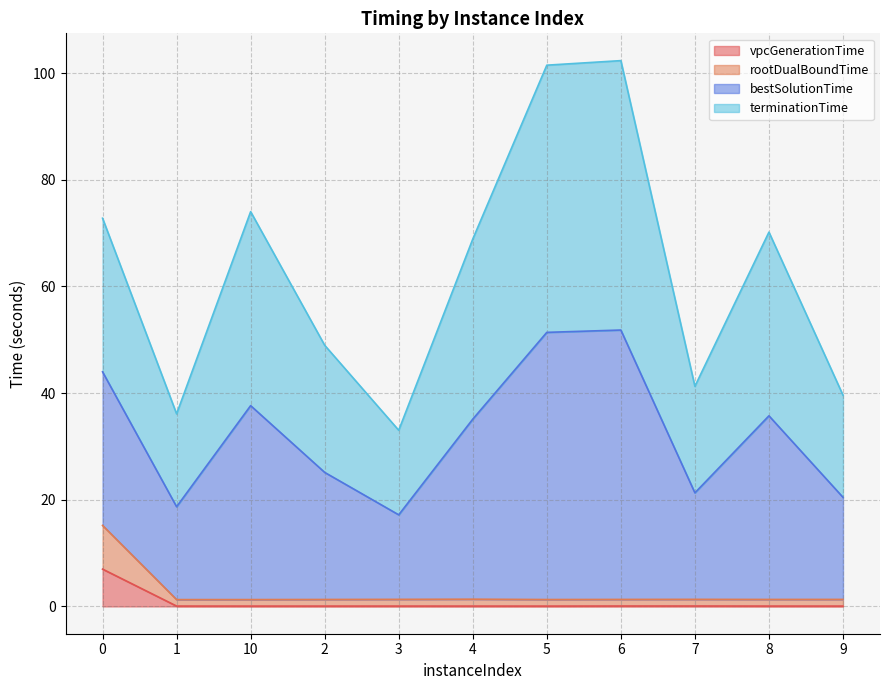

What is the maximum value shown in the chart?

102.3